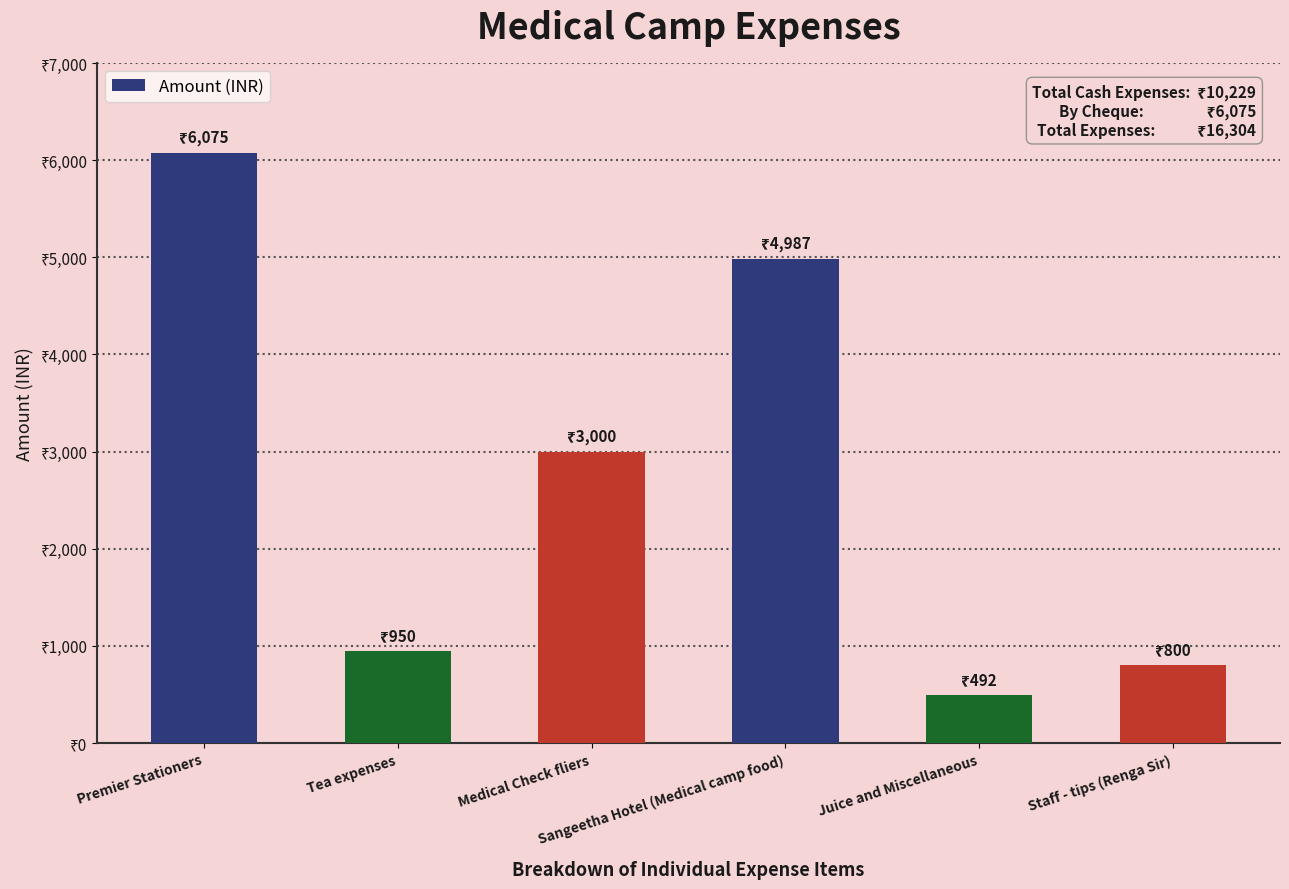

What is the difference between the values at Juice and Miscellaneous and Staff - tips (Renga Sir)?

308